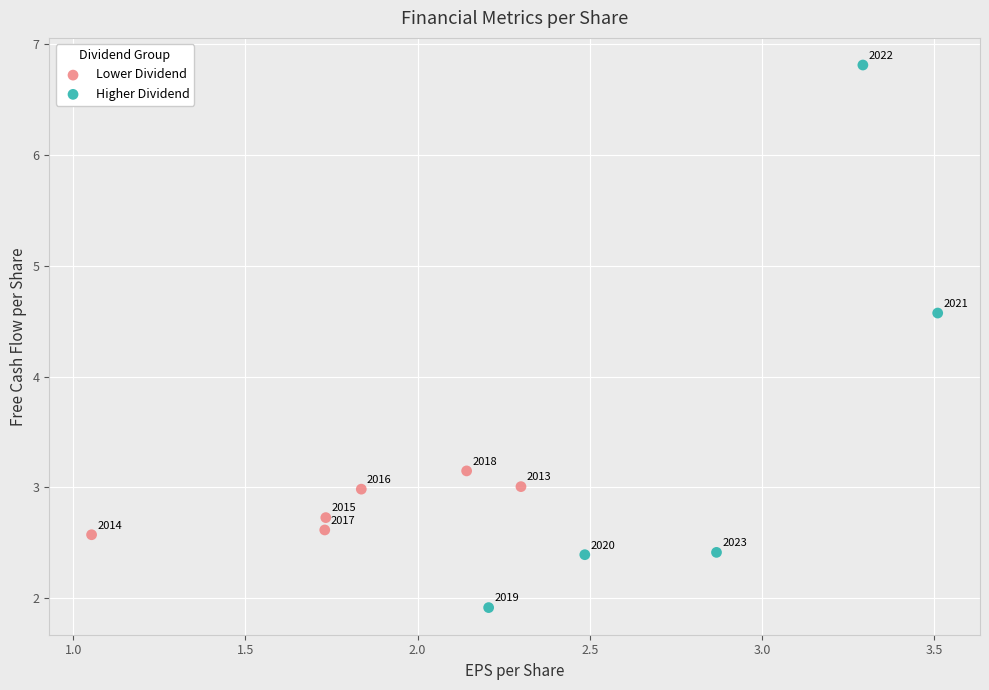

Which series contains the lowest Y value?

Higher Dividend